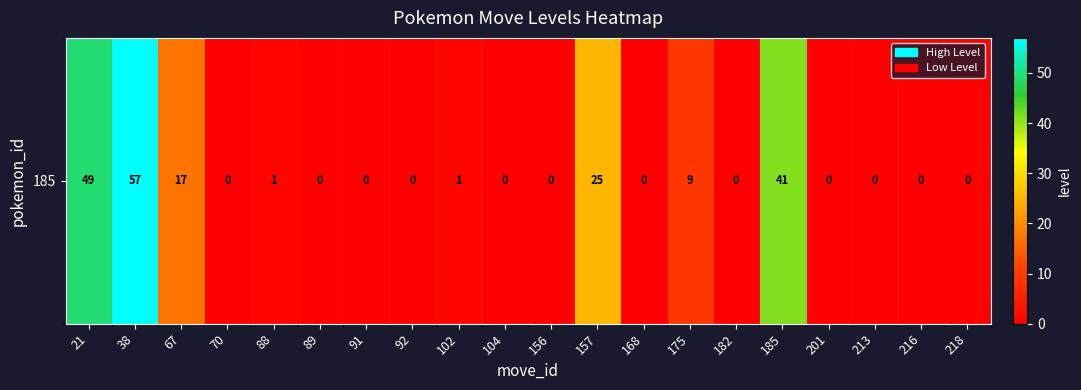

Count the number of categories in the chart.

20